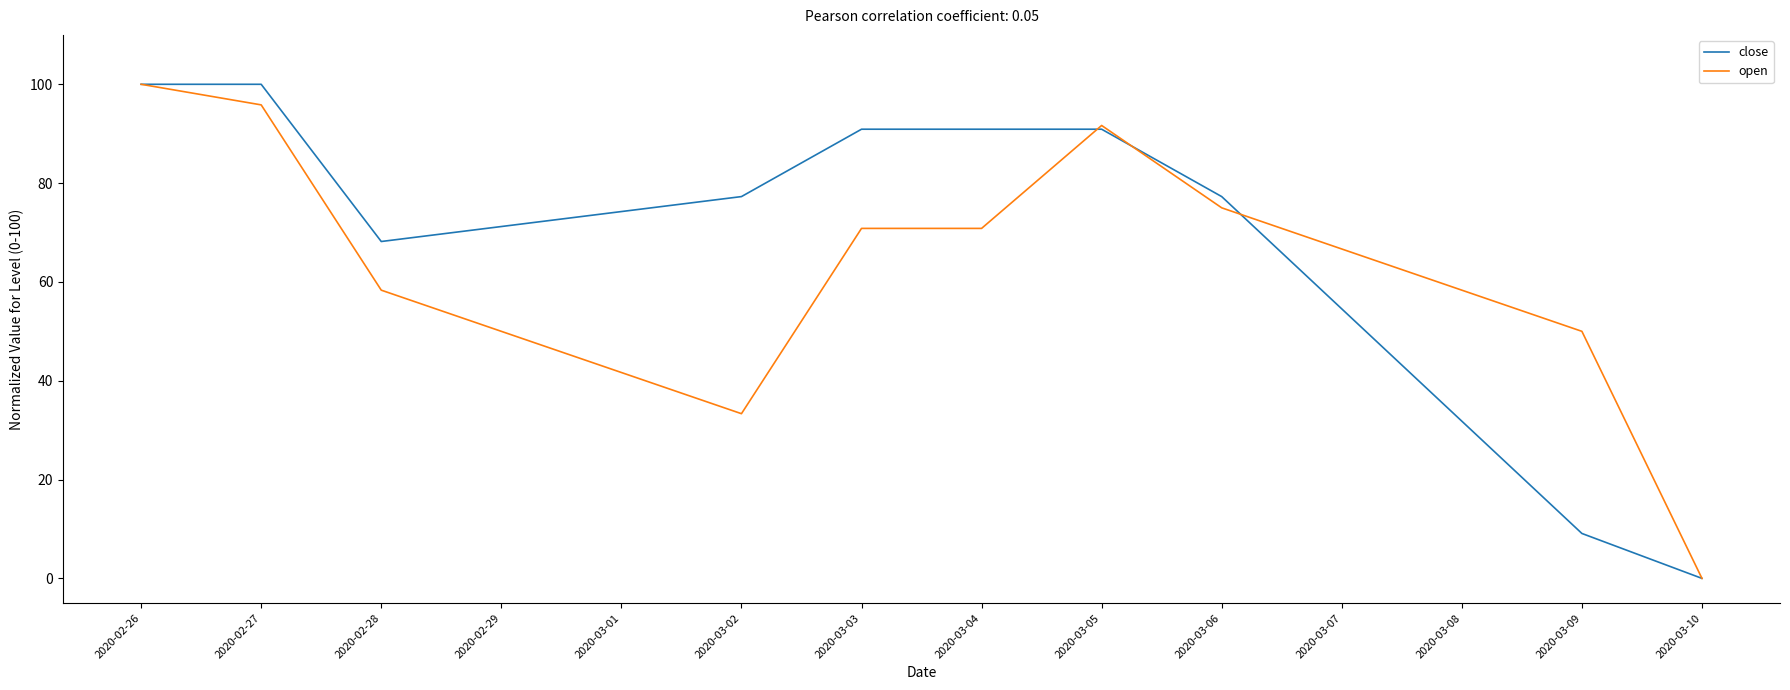

List the series in order of their overall mean, lowest first.

open, close